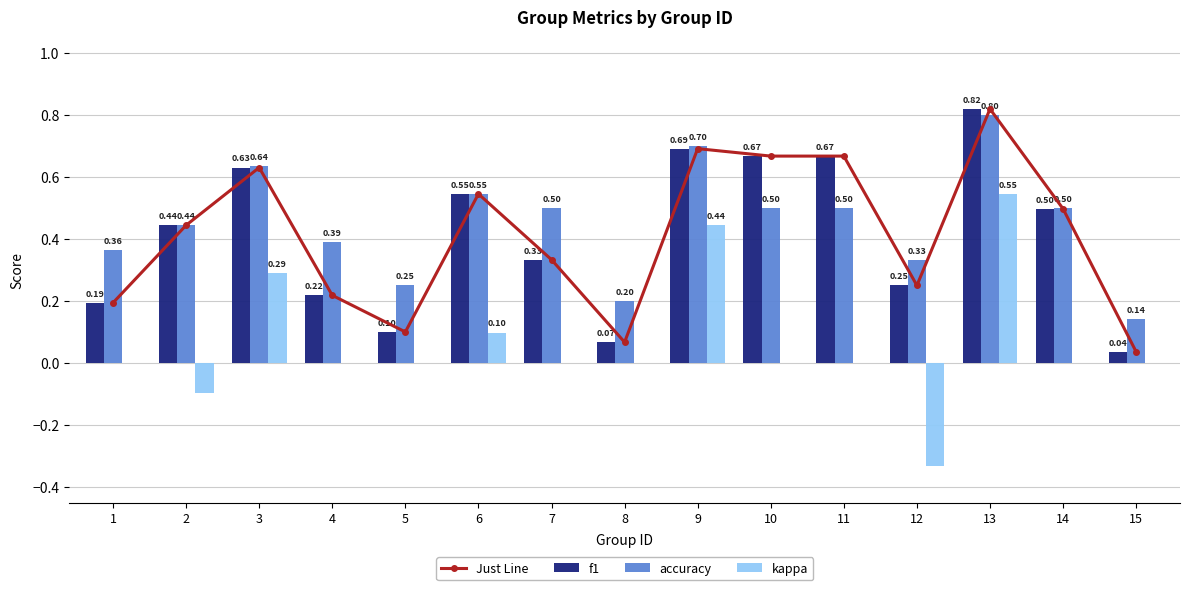

What is the difference between the maximum and minimum values in the f1 series?

0.8